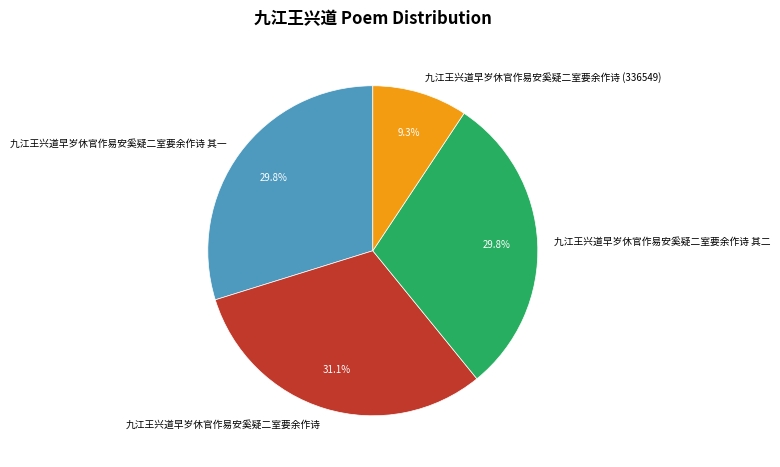

Approximately how many times larger is the value at 九江王兴道早岁休官作易安奚疑二室要余作诗 其一 compared to 九江王兴道早岁休官作易安奚疑二室要余作诗 (336549)?

3.2